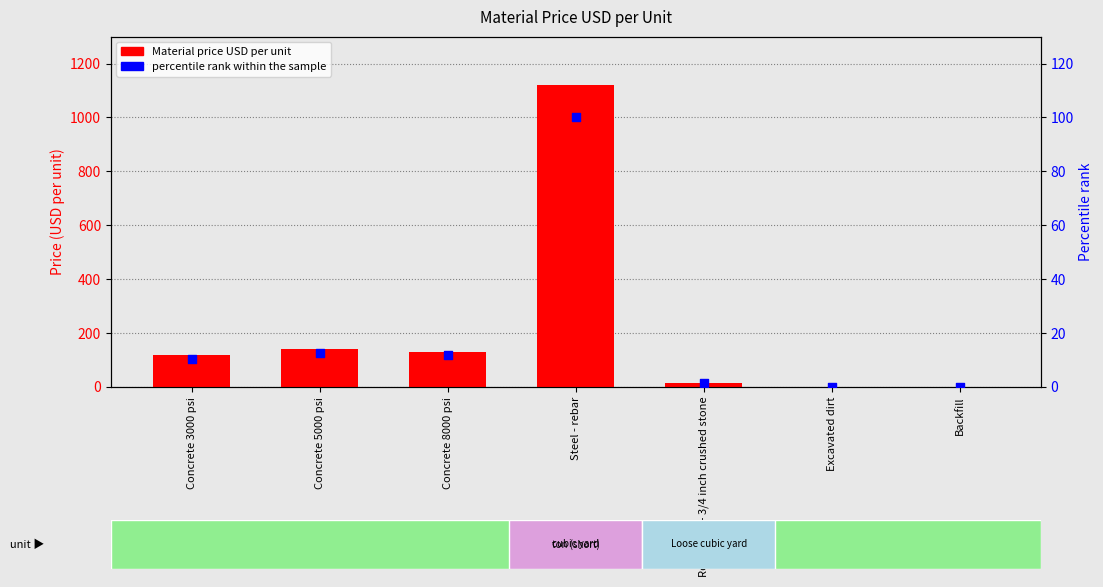

Which series has the widest spread of Y values?

Material price USD per unit